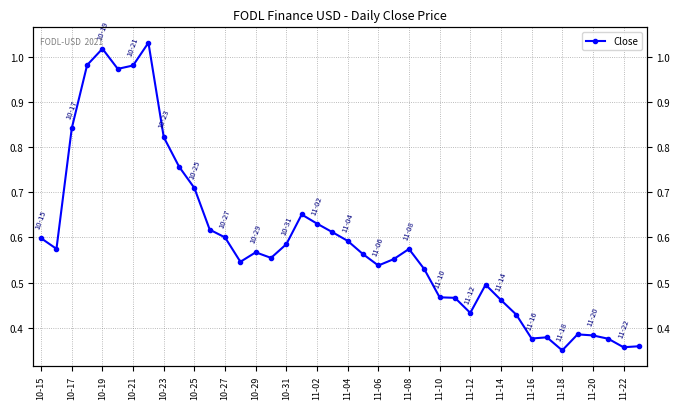

Reading right to left, transcribe all the data shown in this chart.

0.4	0.4	0.4	0.4	0.4	0.3	0.4	0.4	0.4	0.5	0.5	0.4	0.5	0.5	0.5	0.6	0.6	0.5	0.6	0.6	0.6	0.6	0.7	0.6	0.6	0.6	0.5	0.6	0.6	0.7	0.8	0.8	1.0	1.0	1.0	1.0	1.0	0.8	0.6	0.6